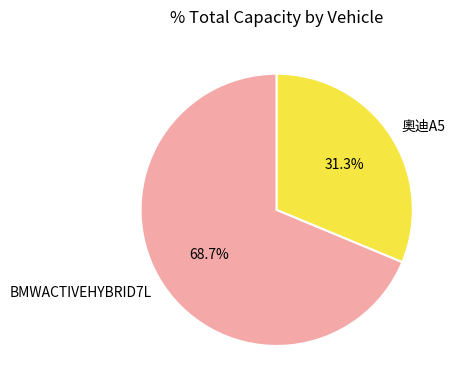

What is the ratio of the value at BMWACTIVEHYBRID7L to the value at 奧迪A5?

2.2